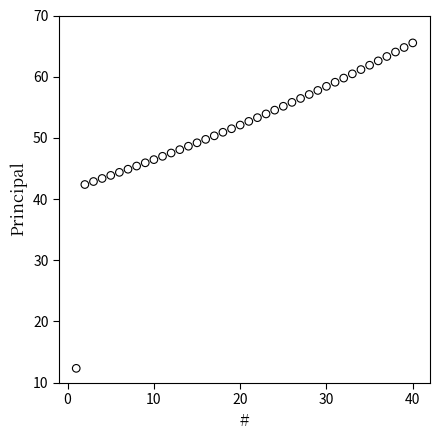

What is the range of X values (max minus min)?

39.0